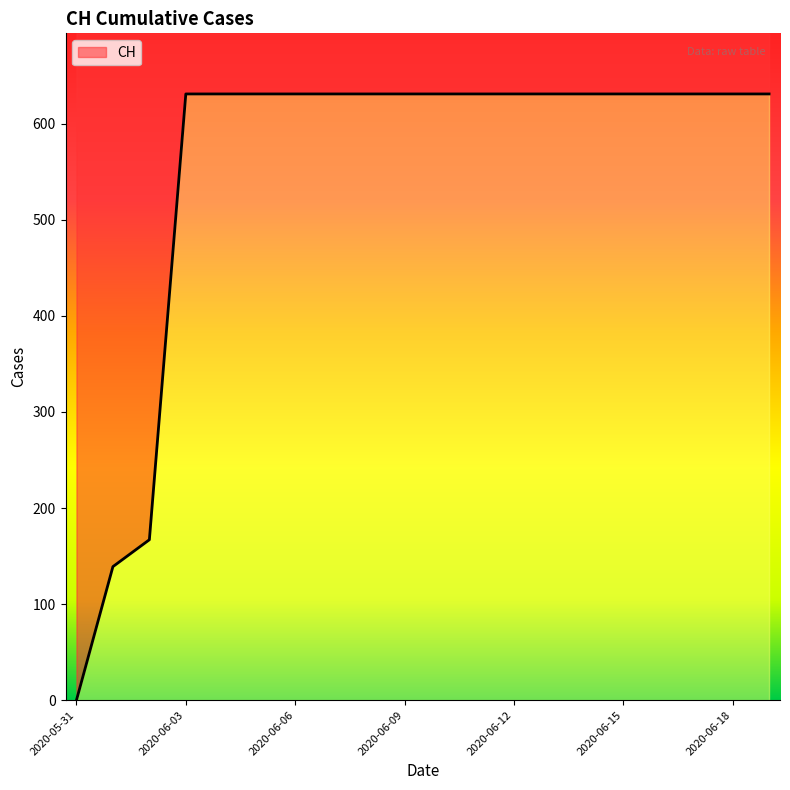

What is the sum of the values at 2020-06-08 and 2020-06-06?

1262